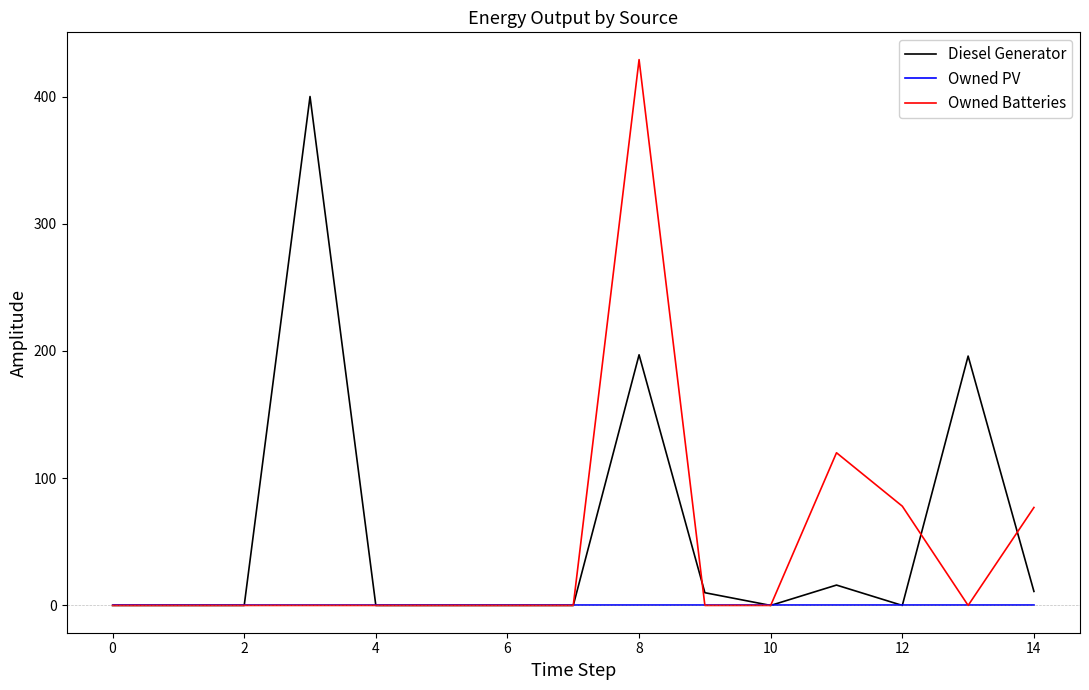

Which series has the widest spread of values?

Owned Batteries